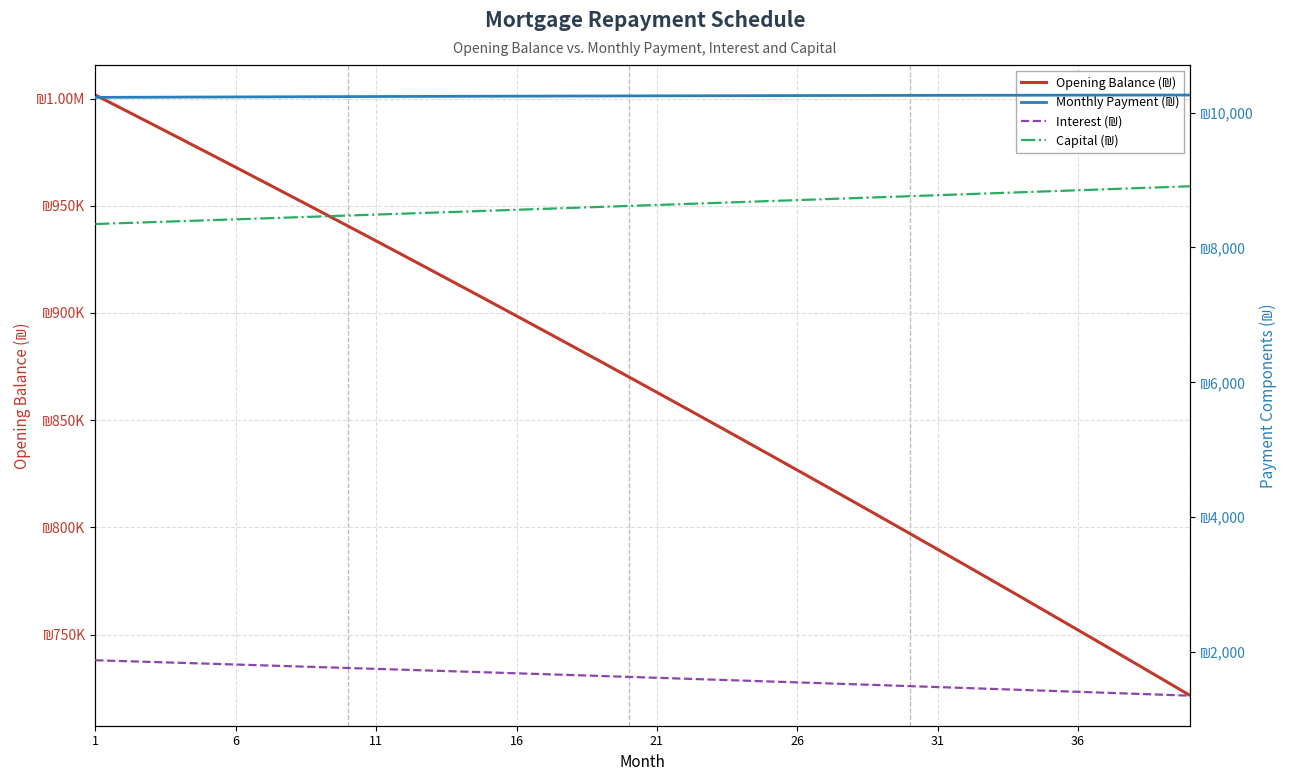

At which category is the sum across all series the highest?

1